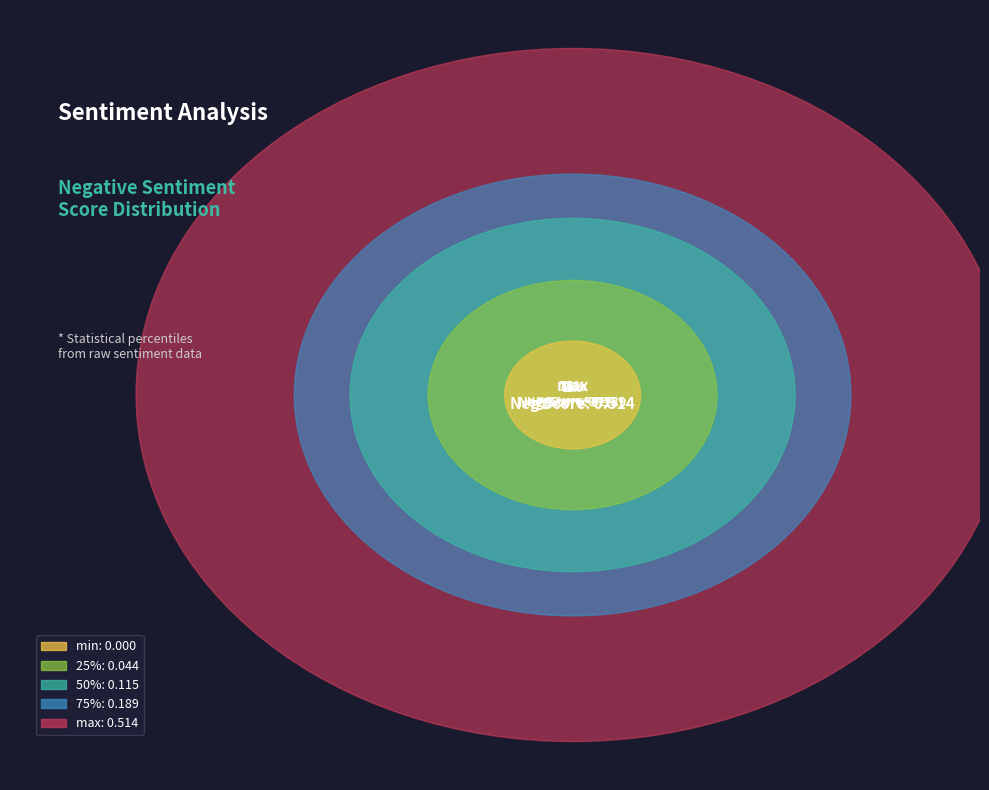

Is it true that 25% is 1% of the pie?

False